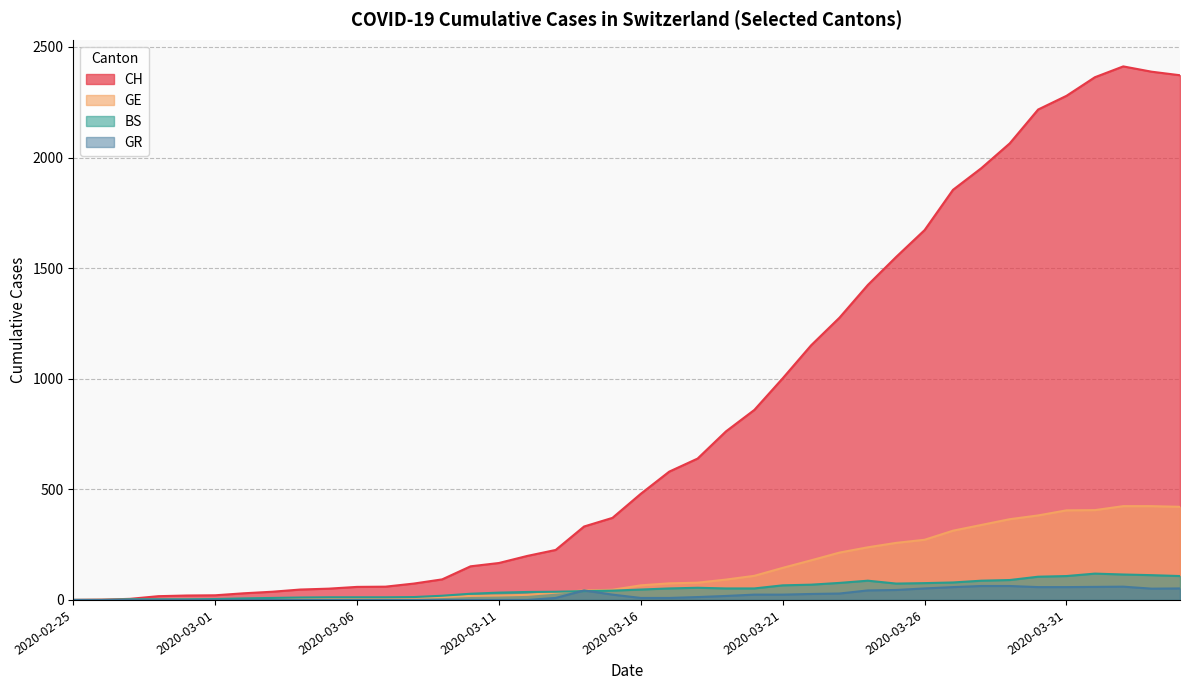

Which has a higher value, 2020-04-03 or 2020-03-10?

2020-04-03